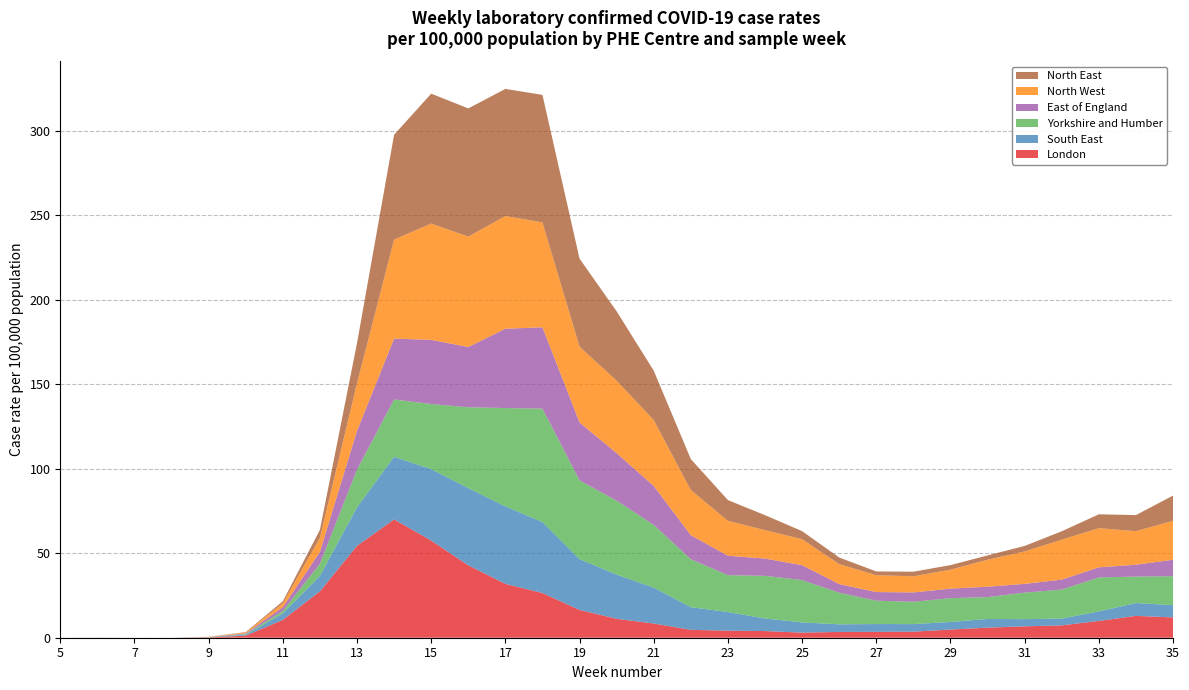

Reading left to right, extract all data points from this chart.

London: 5=0.0	6=0.0	7=0.0	8=0.0	9=0.2	10=1.2	11=10.6	12=27.5	13=54.4	14=70.0	15=57.5	16=42.8	17=31.9	18=26.4	19=16.4	20=11.2	21=8.4	22=4.7	23=4.2	24=3.9	25=3.0	26=3.4	27=3.5	28=3.6	29=4.8	30=6.0	31=6.7	32=7.3	33=9.9	34=12.9	35=12.0
South East: 5=0.0	6=0.1	7=0.0	8=0.0	9=0.1	10=0.6	11=3.8	12=9.2	13=22.8	14=37.0	15=42.3	16=45.7	17=45.8	18=42.0	19=30.1	20=26.1	21=21.3	22=13.4	23=11.0	24=7.5	25=6.0	26=4.5	27=4.6	28=4.5	29=4.5	30=5.1	31=4.3	32=4.0	33=5.7	34=7.6	35=7.3
Yorkshire and Humber: 5=0.0	6=0.0	7=0.0	8=0.0	9=0.1	10=0.4	11=1.5	12=7.1	13=22.3	14=33.9	15=38.5	16=47.8	17=58.2	18=67.1	19=46.6	20=43.7	21=37.1	22=28.3	23=21.8	24=25.2	25=25.0	26=18.7	27=13.8	28=13.2	29=14.1	30=12.9	31=15.7	32=17.2	33=20.1	34=15.6	35=17.1
East of England: 5=0.0	6=0.0	7=0.0	8=0.0	9=0.1	10=0.4	11=2.2	12=7.1	13=22.9	14=36.0	15=38.0	16=35.7	17=46.9	18=48.2	19=34.3	20=28.1	21=23.1	22=14.2	23=11.5	24=10.2	25=8.8	26=5.1	27=5.1	28=5.5	29=5.6	30=6.2	31=5.2	32=5.9	33=6.0	34=7.0	35=9.7
North West: 5=0.0	6=0.0	7=0.0	8=0.0	9=0.1	10=0.5	11=2.3	12=8.3	13=28.2	14=58.6	15=68.8	16=65.3	17=66.7	18=62.1	19=44.9	20=42.9	21=39.0	22=26.7	23=20.6	24=16.8	25=15.4	26=11.8	27=10.0	28=9.6	29=11.2	30=16.0	31=19.2	32=23.6	33=23.2	34=19.8	35=23.1
North East: 5=0.0	6=0.0	7=0.0	8=0.0	9=0.0	10=0.3	11=1.2	12=4.7	13=23.7	14=62.0	15=76.9	16=75.9	17=75.2	18=75.5	19=52.1	20=41.0	21=29.3	22=18.3	23=12.3	24=8.9	25=4.8	26=3.9	27=2.2	28=2.7	29=2.7	30=2.6	31=3.3	32=5.0	33=8.2	34=9.5	35=14.9